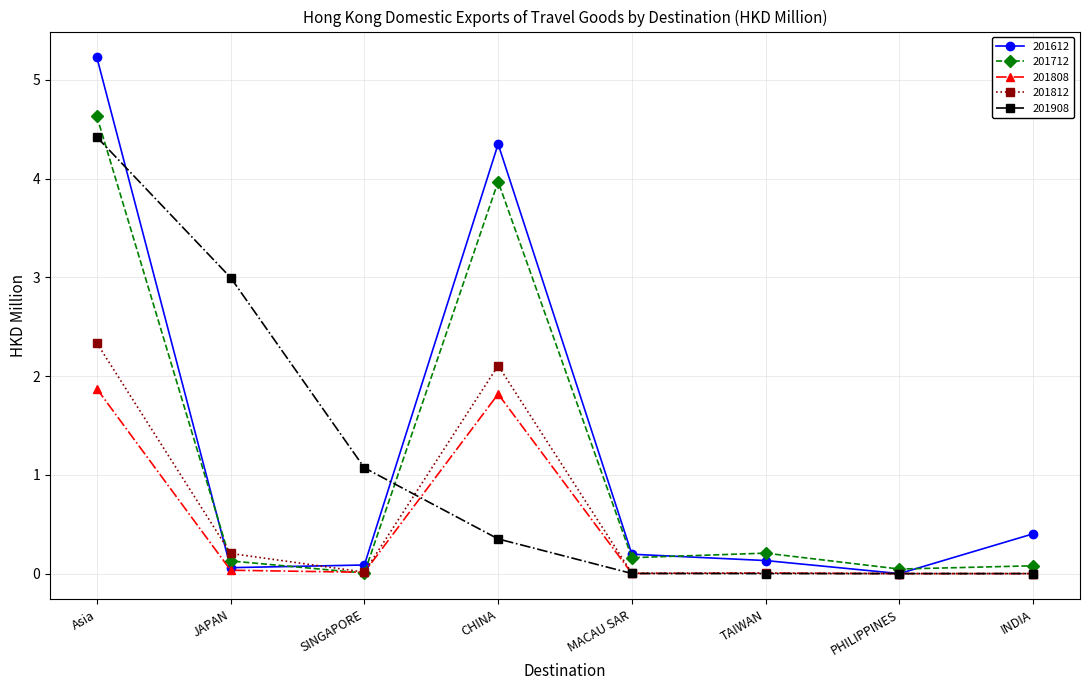

Where is the first local maximum for 201612?

CHINA